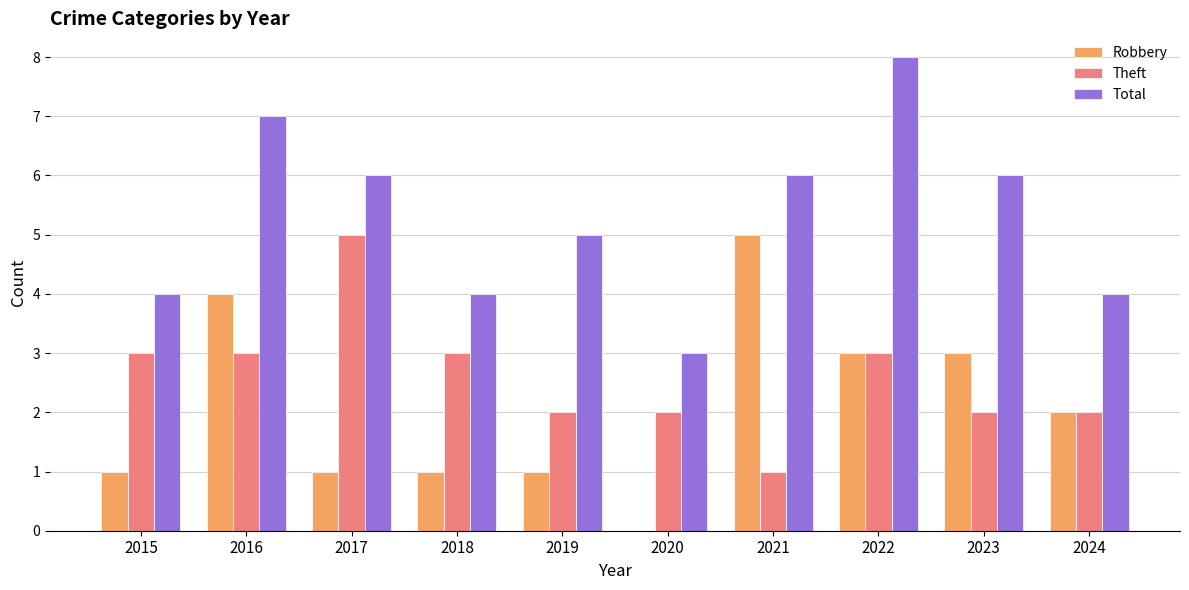

Between 2020 and 2021, which series saw the biggest shift?

Robbery